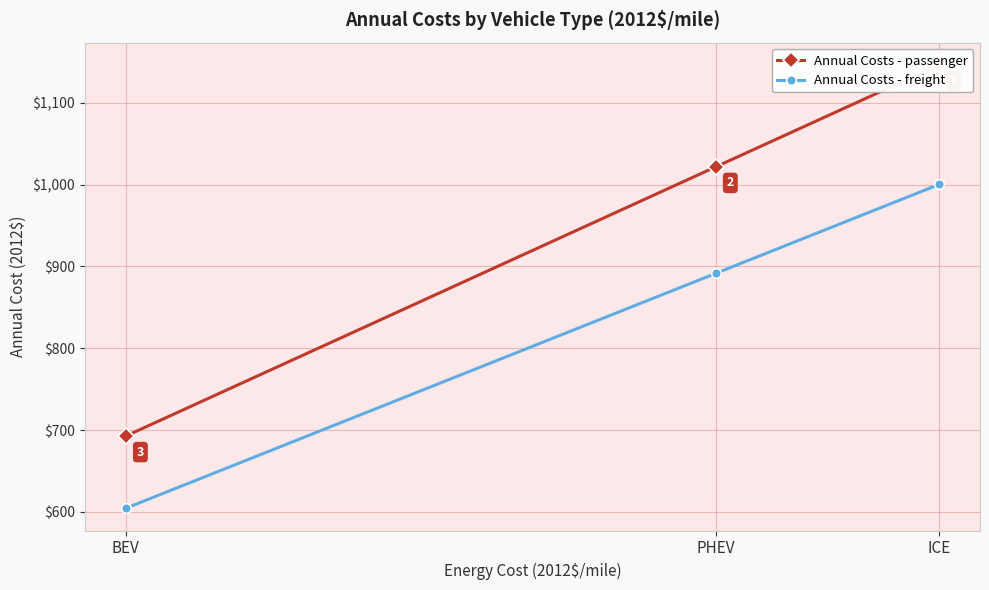

Which series has the widest spread of values?

Annual Costs - passenger